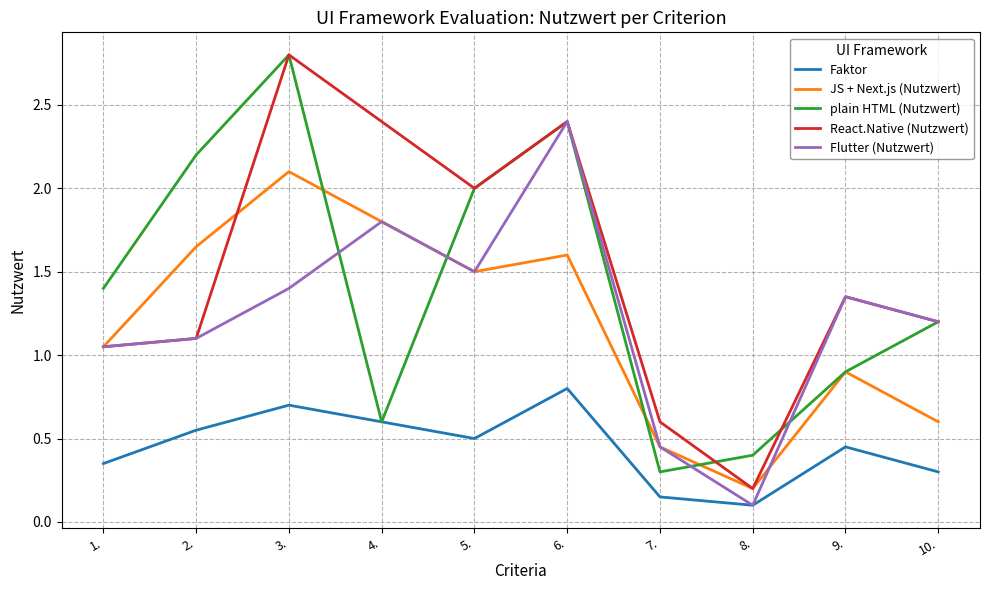

Which series ends up on top after the final intersection of plain HTML (Nutzwert) and JS + Next.js (Nutzwert)?

plain HTML (Nutzwert)